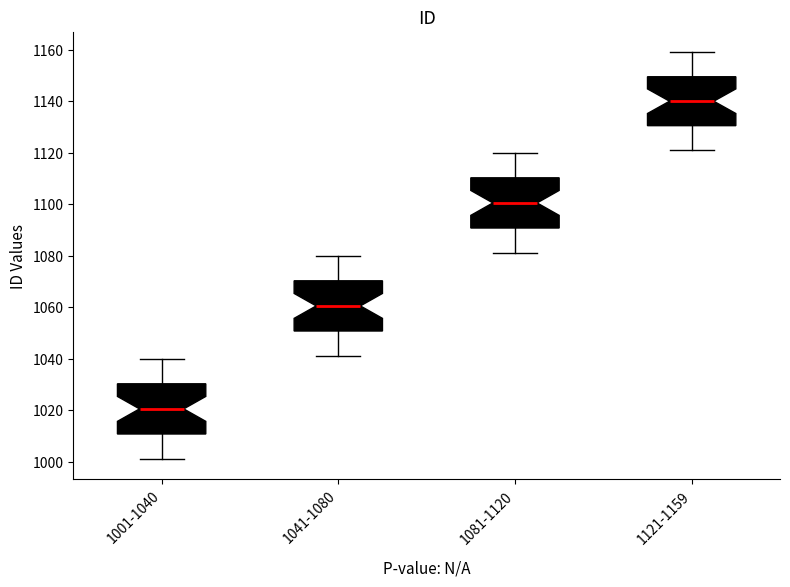

Where does the upper whisker of the box for 1081-1120 end on the y-axis? The values are not printed on the chart, so give them approximately, as read against the axis.

1120